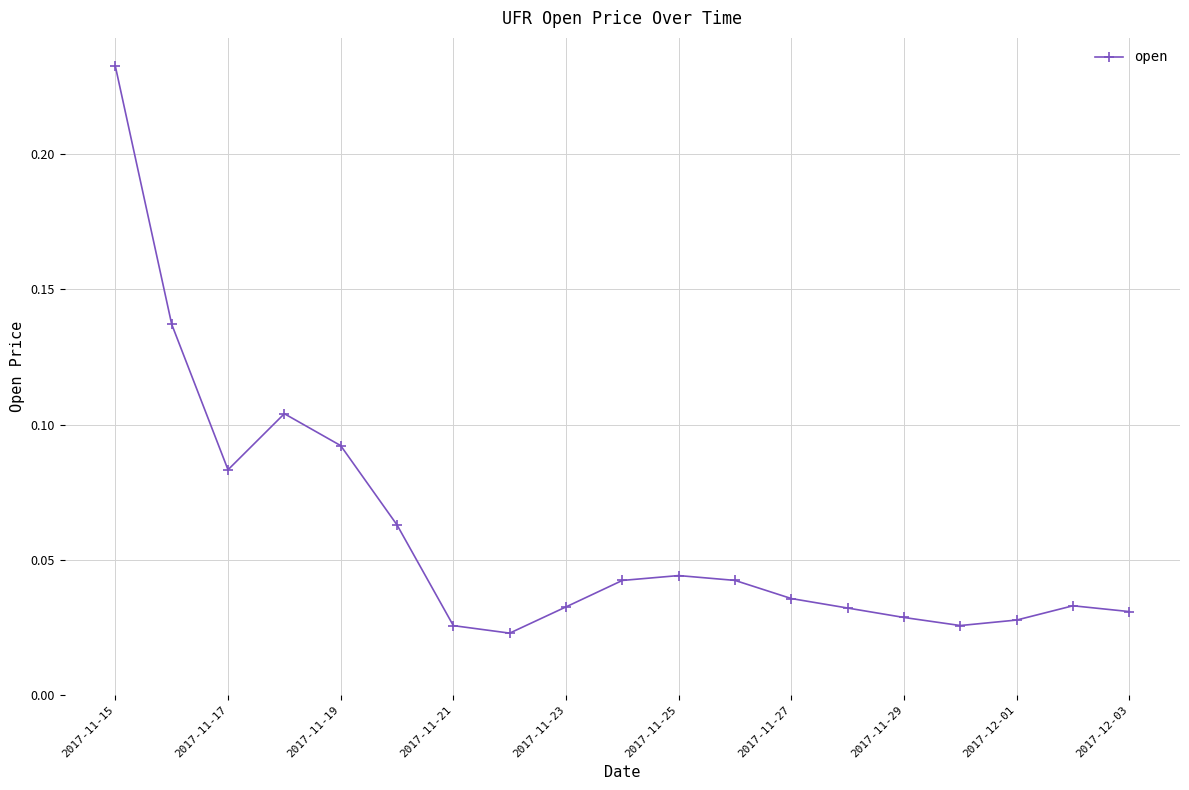

True or false: there are more than 1 points higher than both neighbors.

True